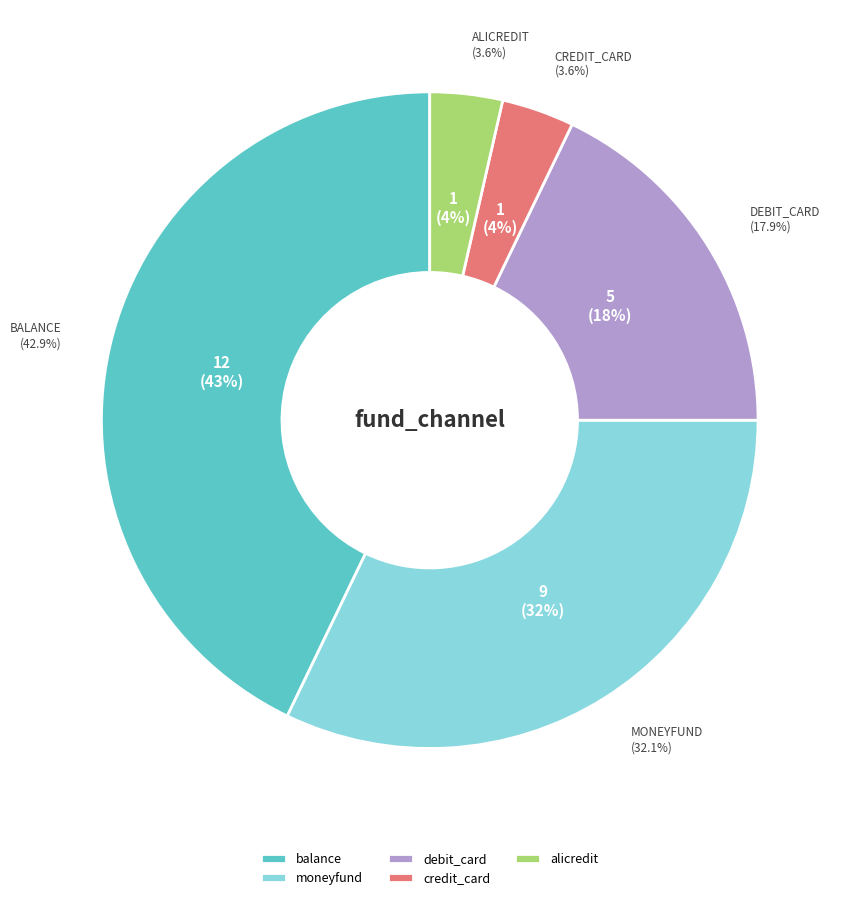

Does any single category account for the majority?

No